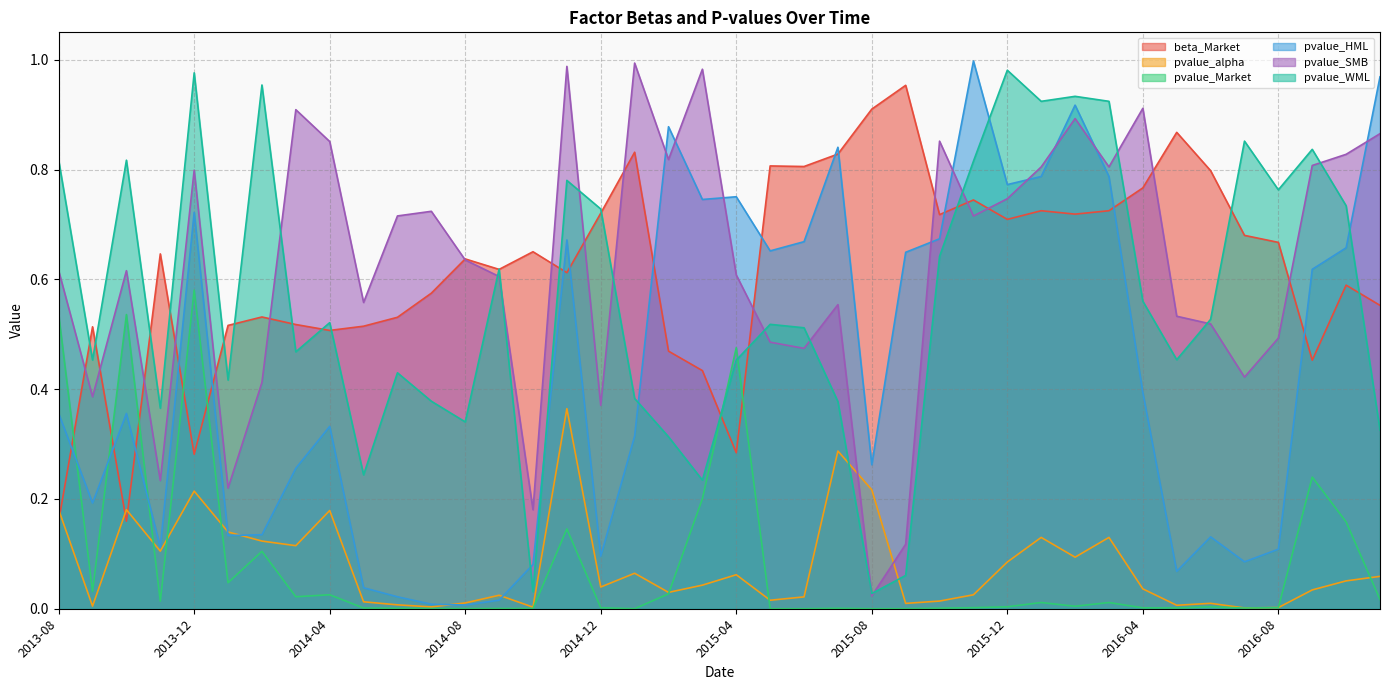

Is it true that pvalue_WML equals 0.6 at 2015-10?

True